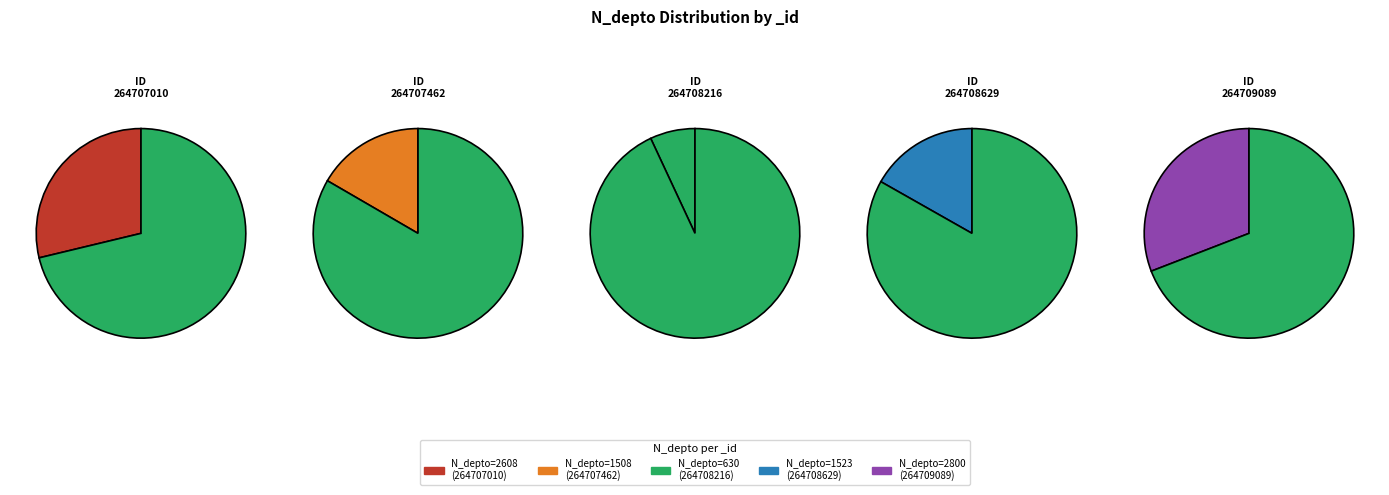

To the nearest percent, what is the difference between the largest and smallest slice percentages?

24%